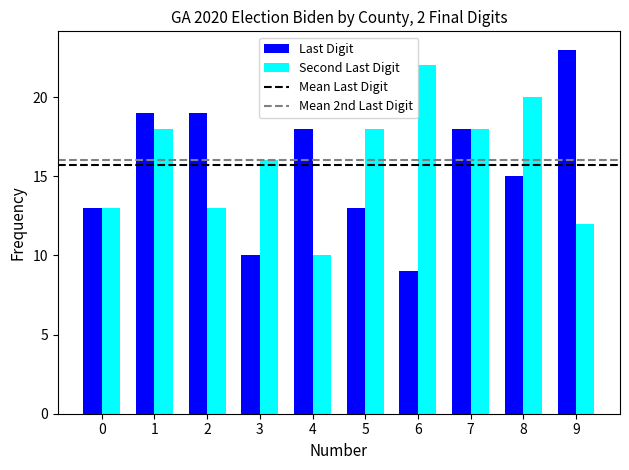

Which series has the largest total across all categories?

Second Last Digit